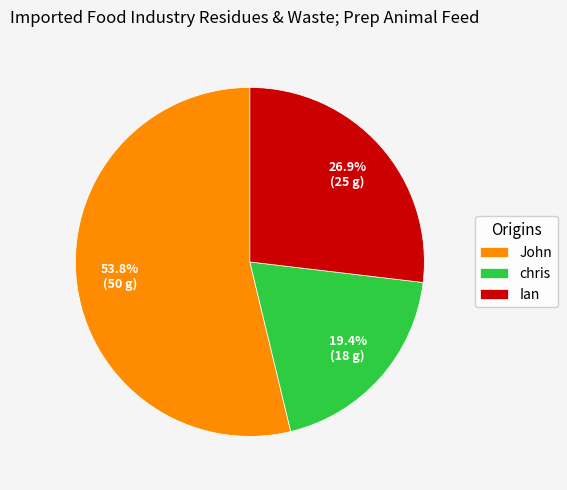

How many slices are in this pie chart?

3